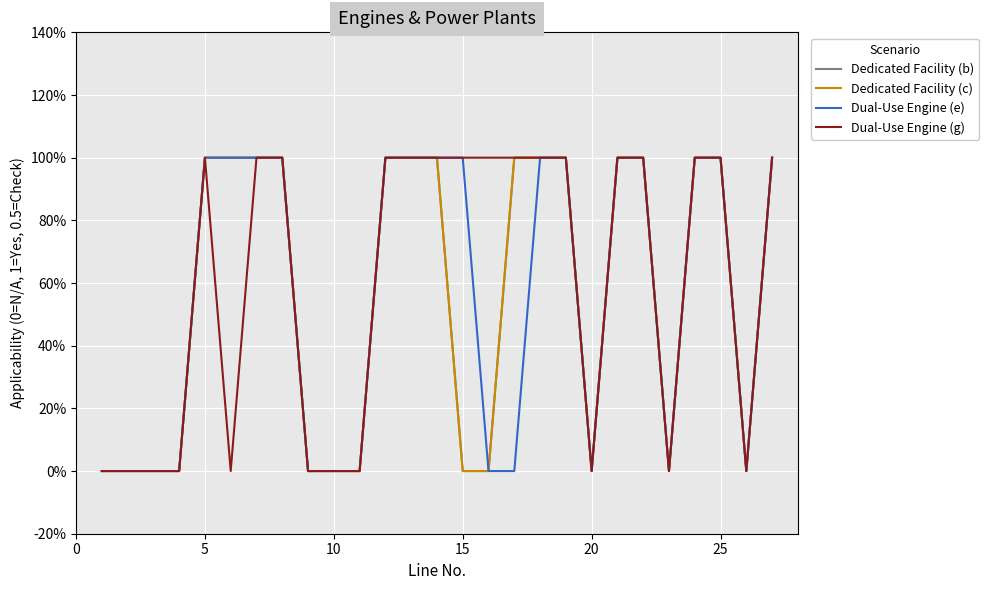

Does the chart have visible grid lines?

Yes